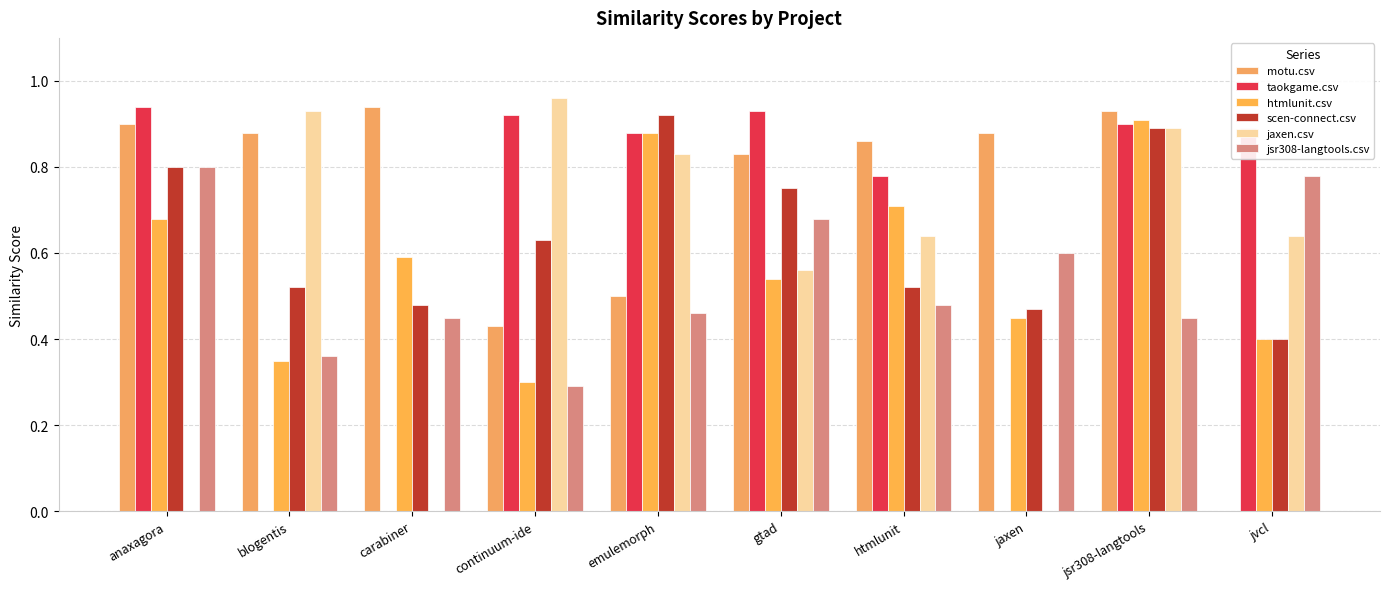

True or false: htmlunit.csv has a value of 0.9 at emulemorph.

True